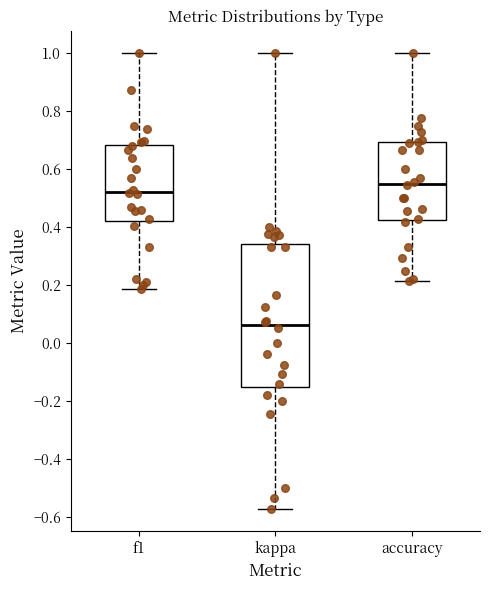

Where is the upper edge of the box for kappa on the y-axis? The values are not printed on the chart, so give them approximately, as read against the axis.

0.34